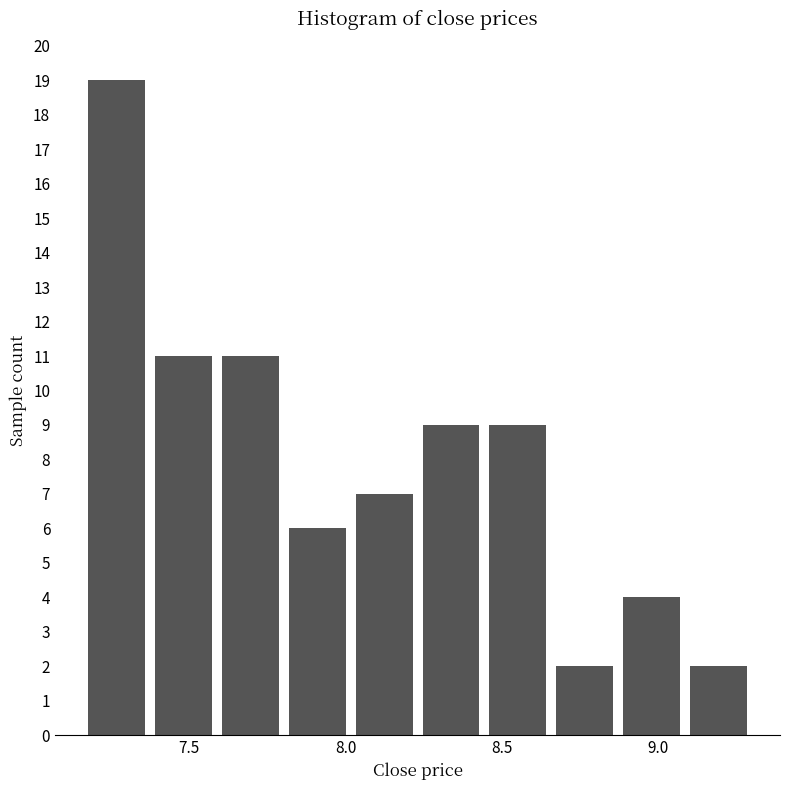

What is the height of the bar covering 7.60 to 7.80 on the x-axis? Neither the bar edges nor the heights are printed on the chart, so give them approximately, as read against the axes.

11